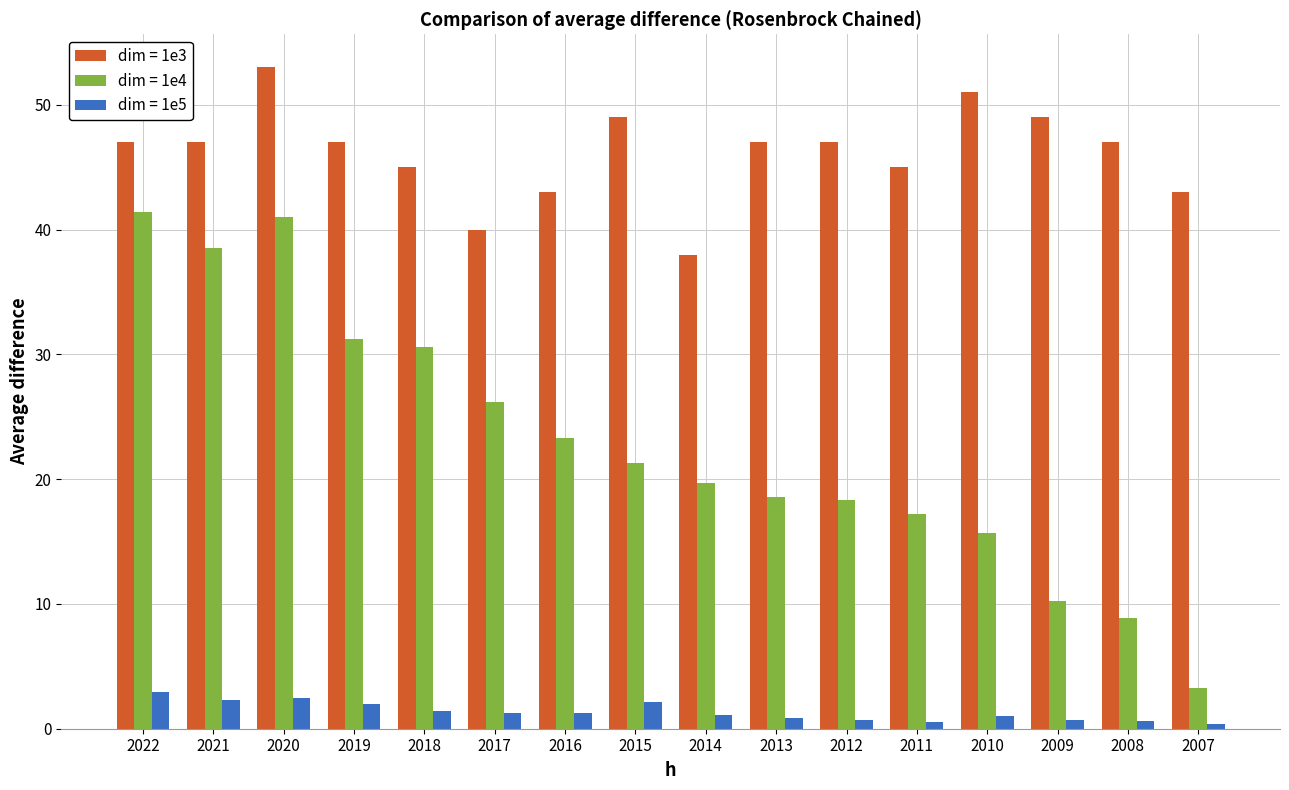

Rank the series by their average value, from lowest to highest.

dim = 1e5, dim = 1e4, dim = 1e3